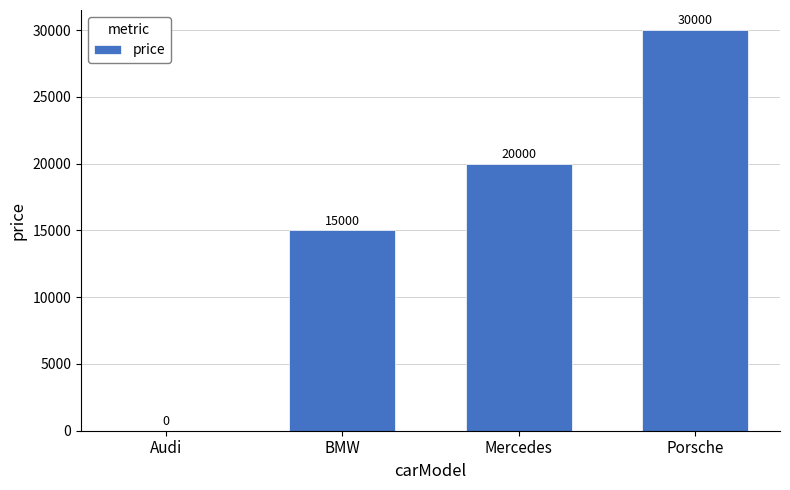

Are the bars horizontal?

No